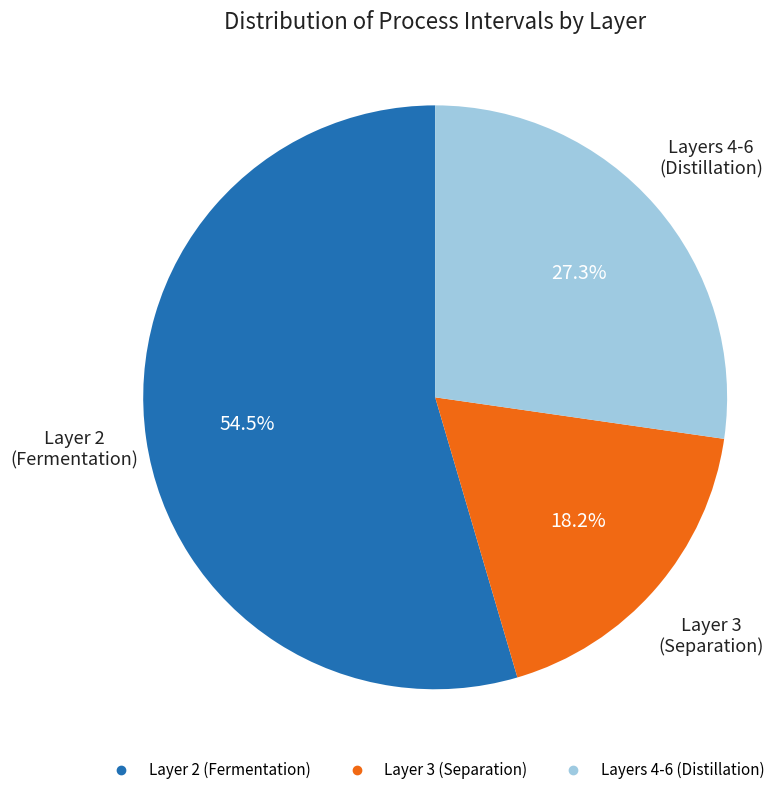

Is there any slice that represents more than half of the pie?

Yes